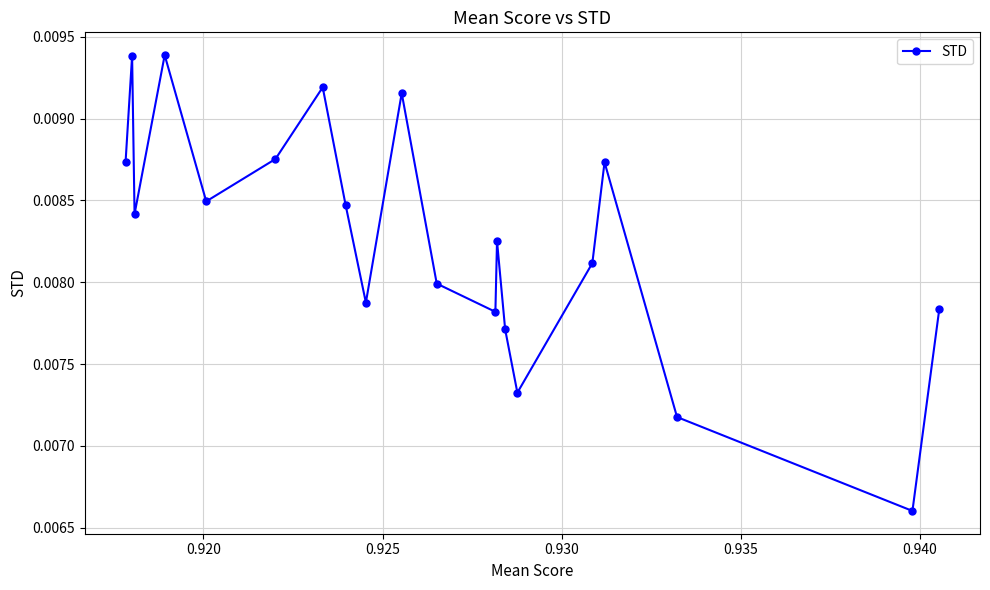

Count the number of categories in the chart.

20